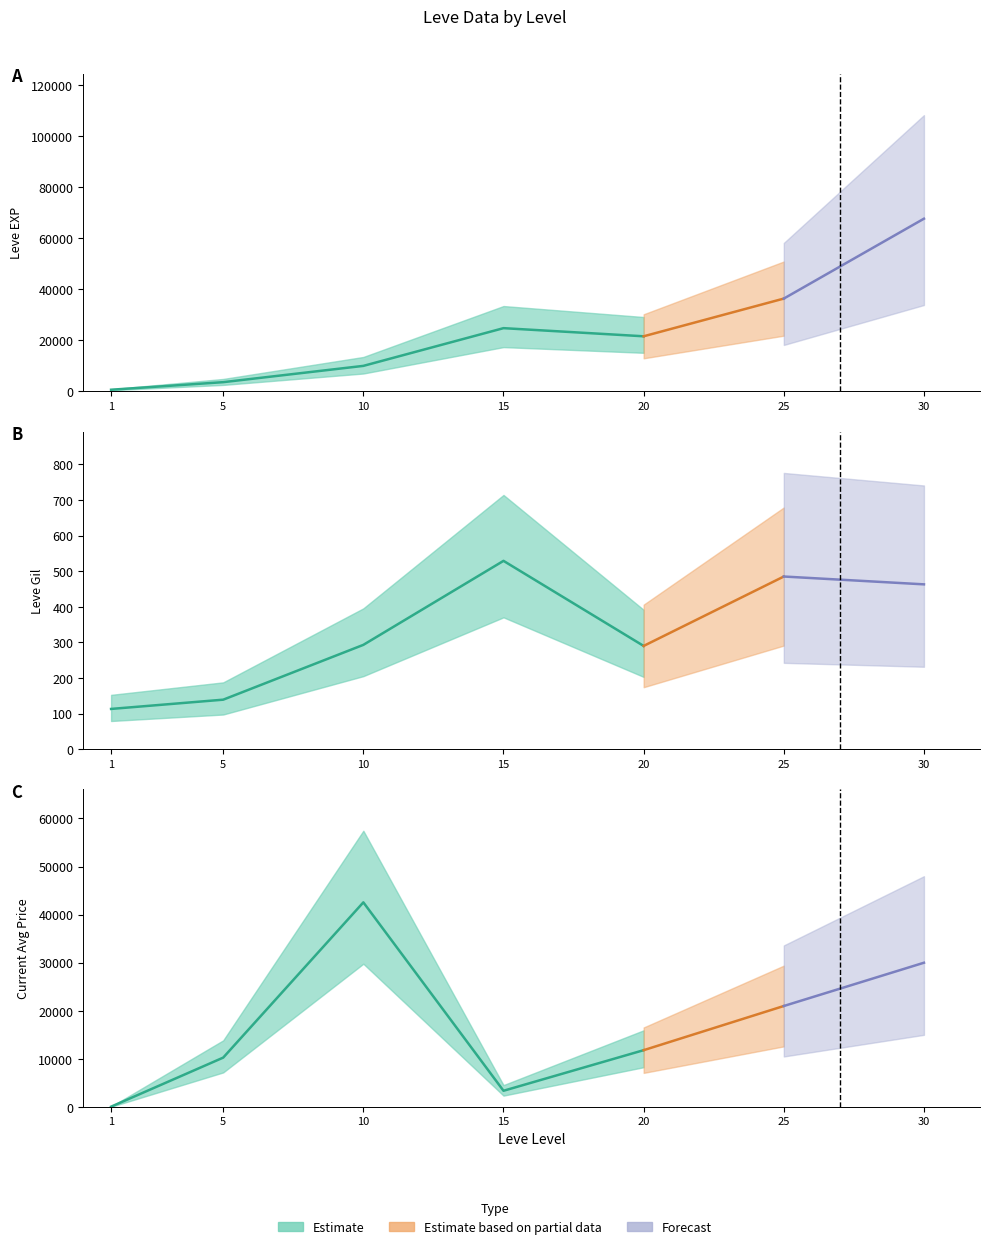

What is the lowest value of the Leve Gil series?

113.0